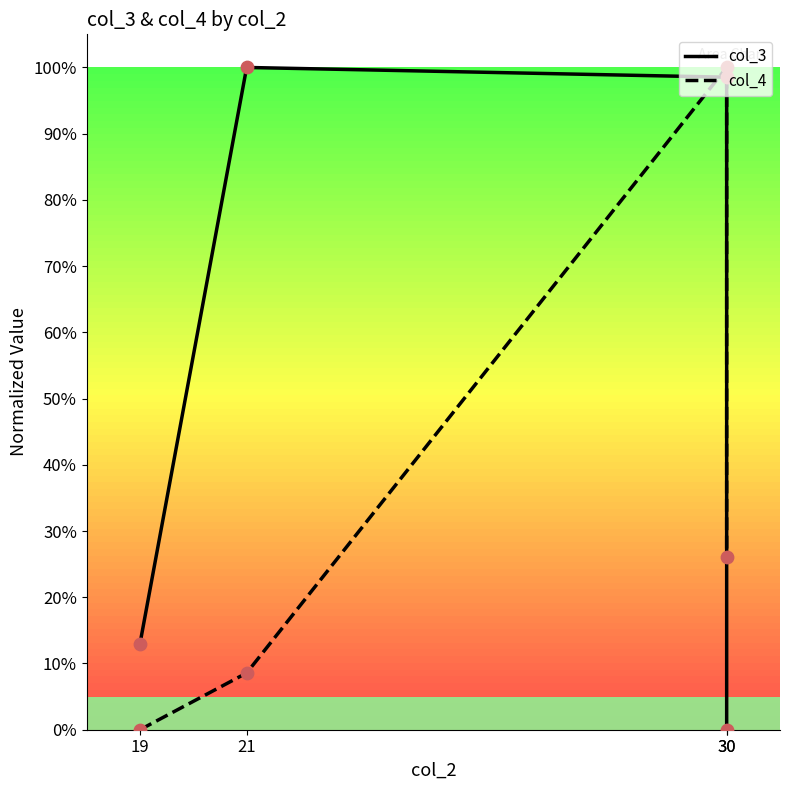

Which series contains the highest Y value?

col_3